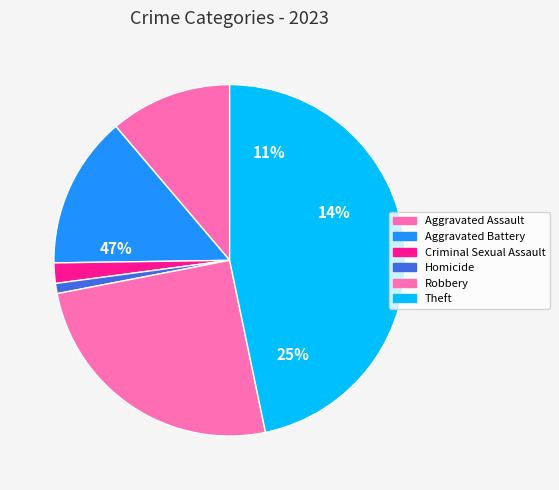

What is the change in value from Aggravated Assault to Criminal Sexual Assault?

-10